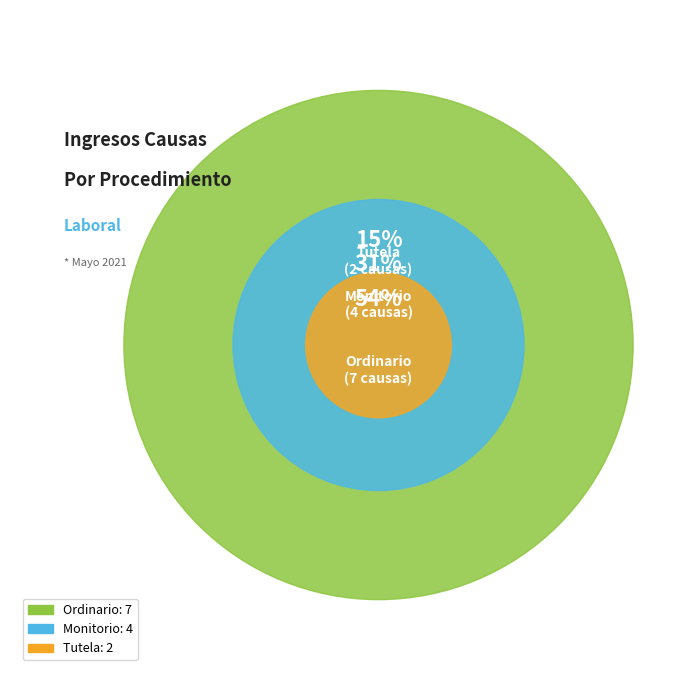

To the nearest percent, what portion does Ordinario represent?

54%